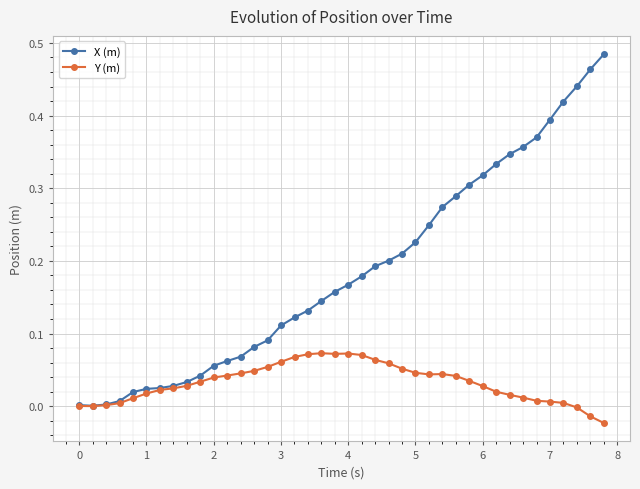

How many data points does each series have?

40